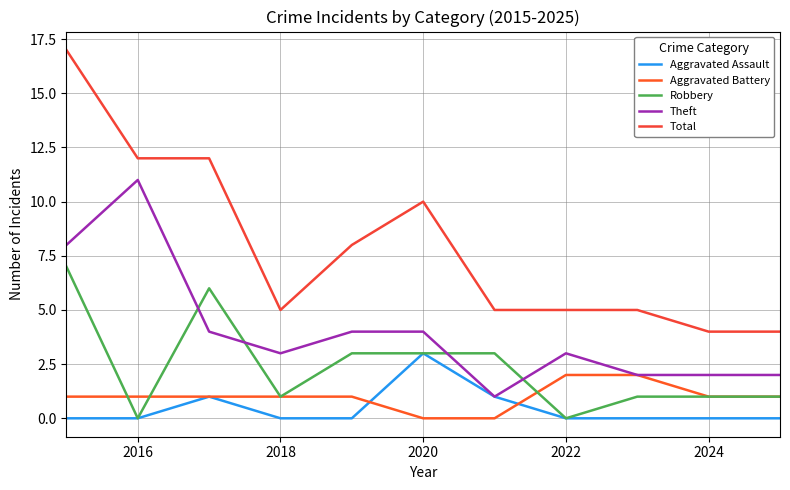

At how many categories does at least one series exceed 16?

1